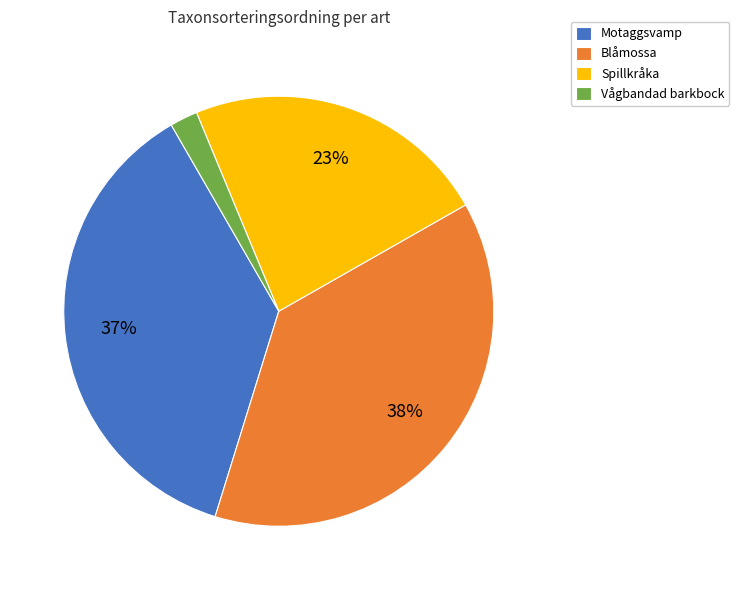

How many segments does this pie chart have?

4